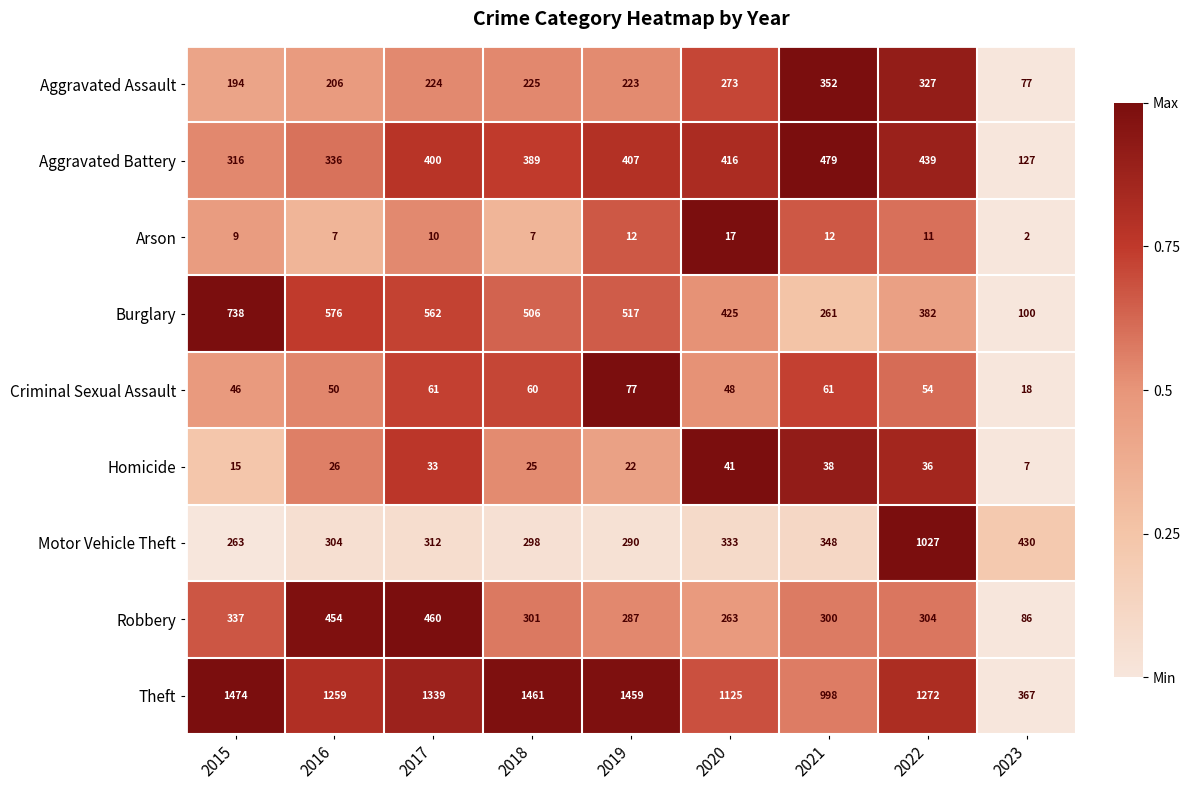

What is the minimum value for Motor Vehicle Theft?

263